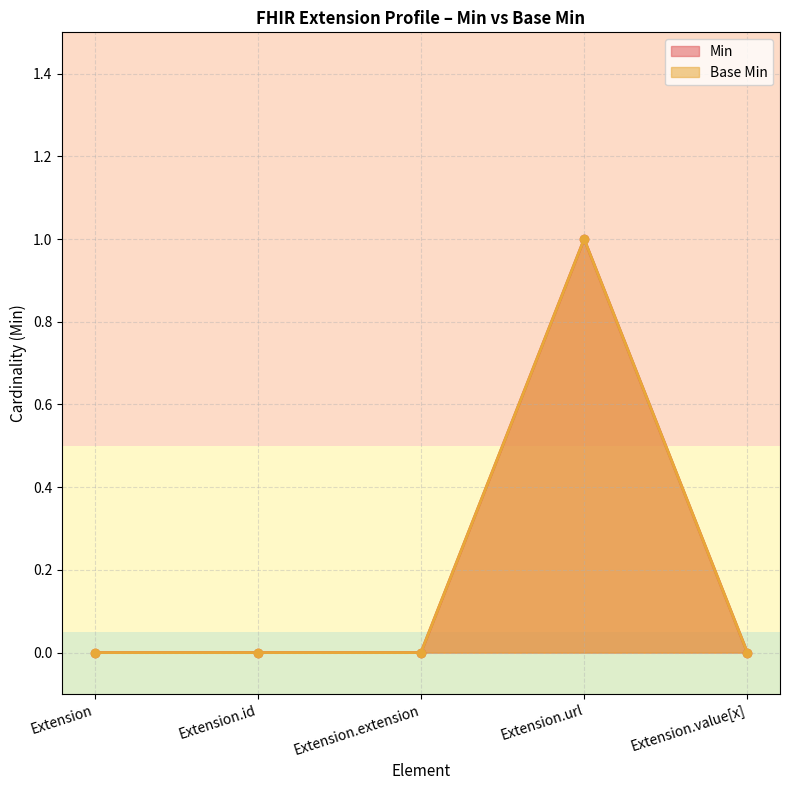

How many distinct data groups are displayed?

2